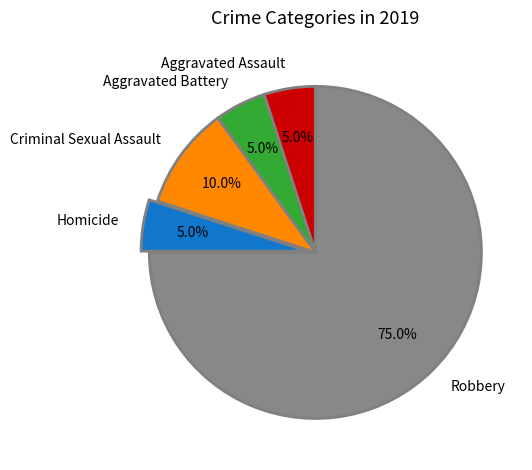

Does Aggravated Assault account for over 50% of the chart?

No